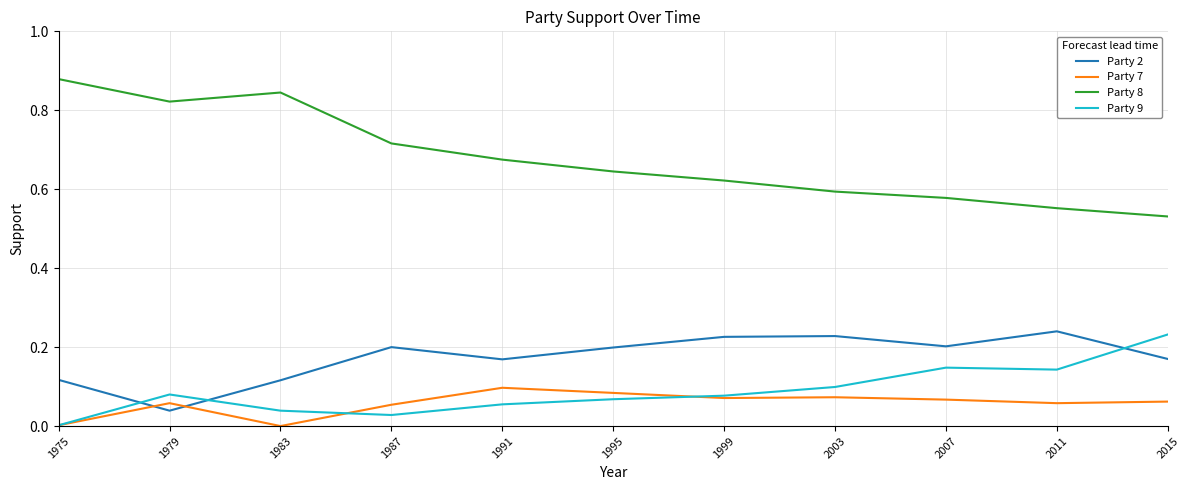

Count the number of categories in the chart.

11